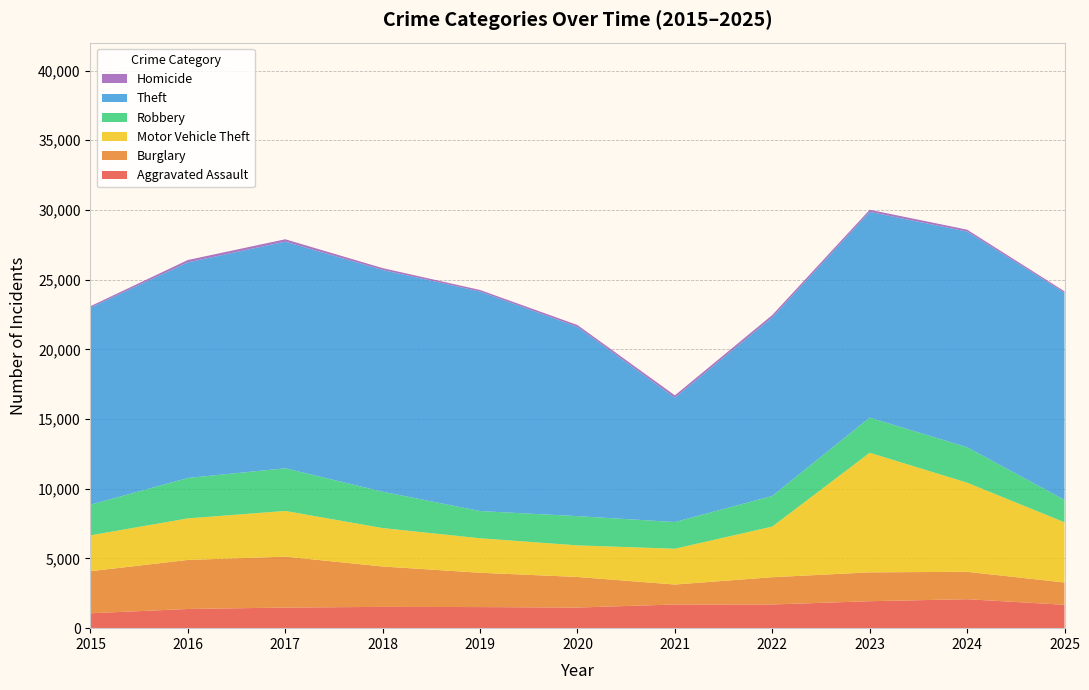

Reading left to right, extract all data points from this chart.

Aggravated Assault: 2015=1069	2016=1376	2017=1478	2018=1527	2019=1513	2020=1479	2021=1698	2022=1699	2023=1934	2024=2077	2025=1676
Burglary: 2015=3016	2016=3519	2017=3653	2018=2897	2019=2462	2020=2193	2021=1432	2022=1956	2023=2070	2024=1966	2025=1599
Motor Vehicle Theft: 2015=2573	2016=2980	2017=3277	2018=2755	2019=2473	2020=2267	2021=2567	2022=3632	2023=8577	2024=6395	2025=4319
Robbery: 2015=2199	2016=2898	2017=3061	2018=2608	2019=1953	2020=2096	2021=1916	2022=2200	2023=2522	2024=2543	2025=1608
Theft: 2015=14138	2016=15468	2017=16257	2018=15908	2019=15745	2020=13571	2021=8919	2022=12807	2023=14758	2024=15465	2025=14859
Homicide: 2015=101	2016=168	2017=170	2018=131	2019=112	2020=138	2021=167	2022=169	2023=151	2024=139	2025=103